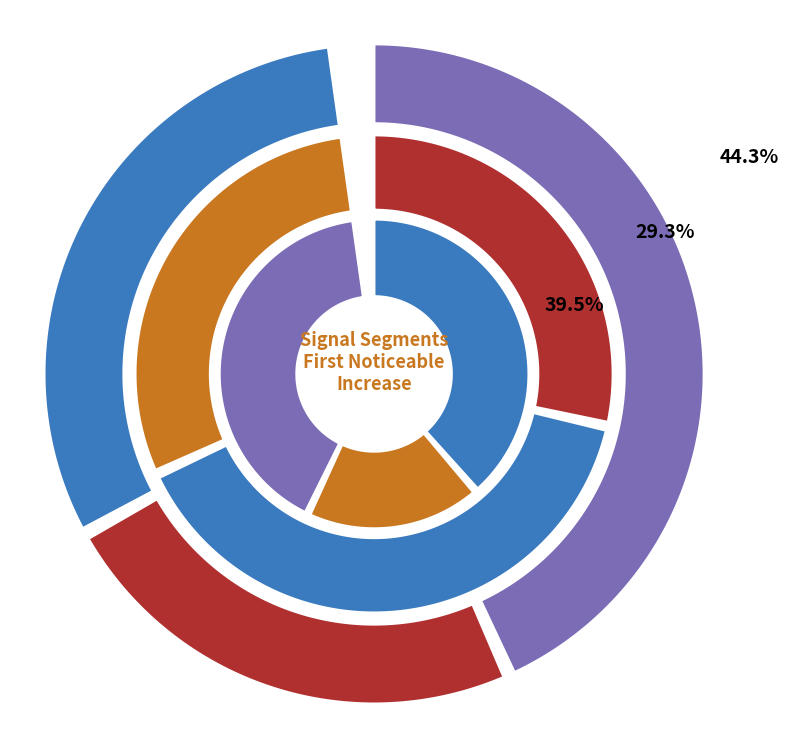

Does signal segment 6 account for over 50% of the chart?

No